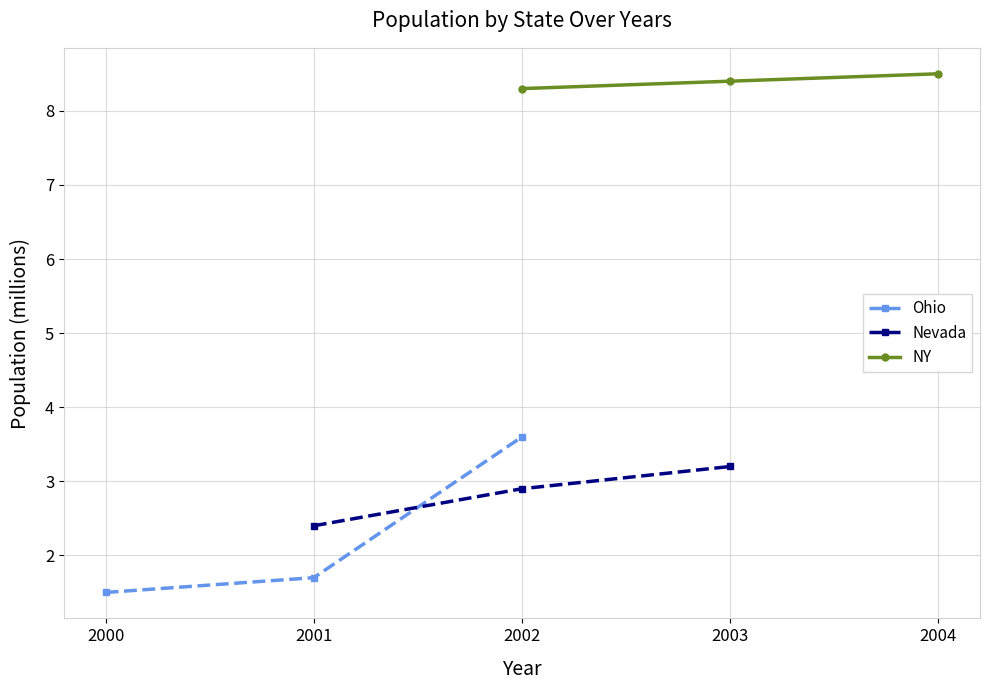

At which label is Nevada closest to 2?

2001